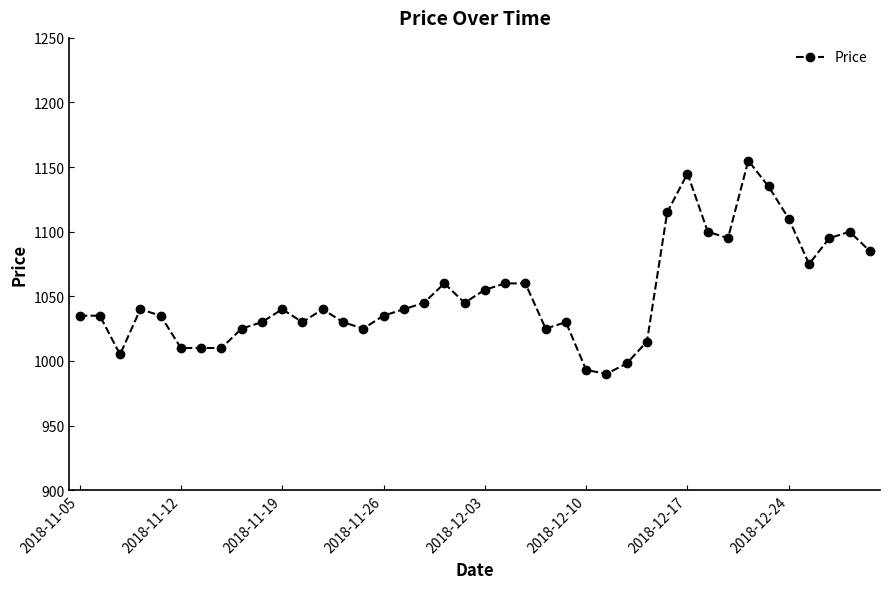

What is the greatest value displayed?

1155